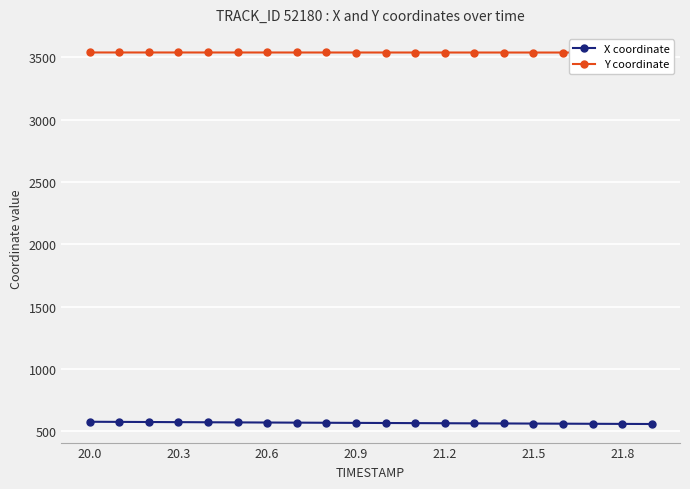

True or false: X coordinate and Y coordinate cross at least once.

False